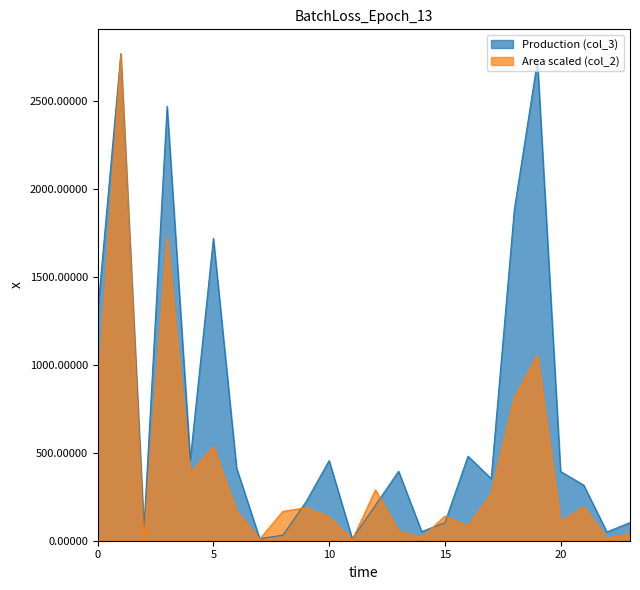

What is the minimum value shown in the chart?

2.5